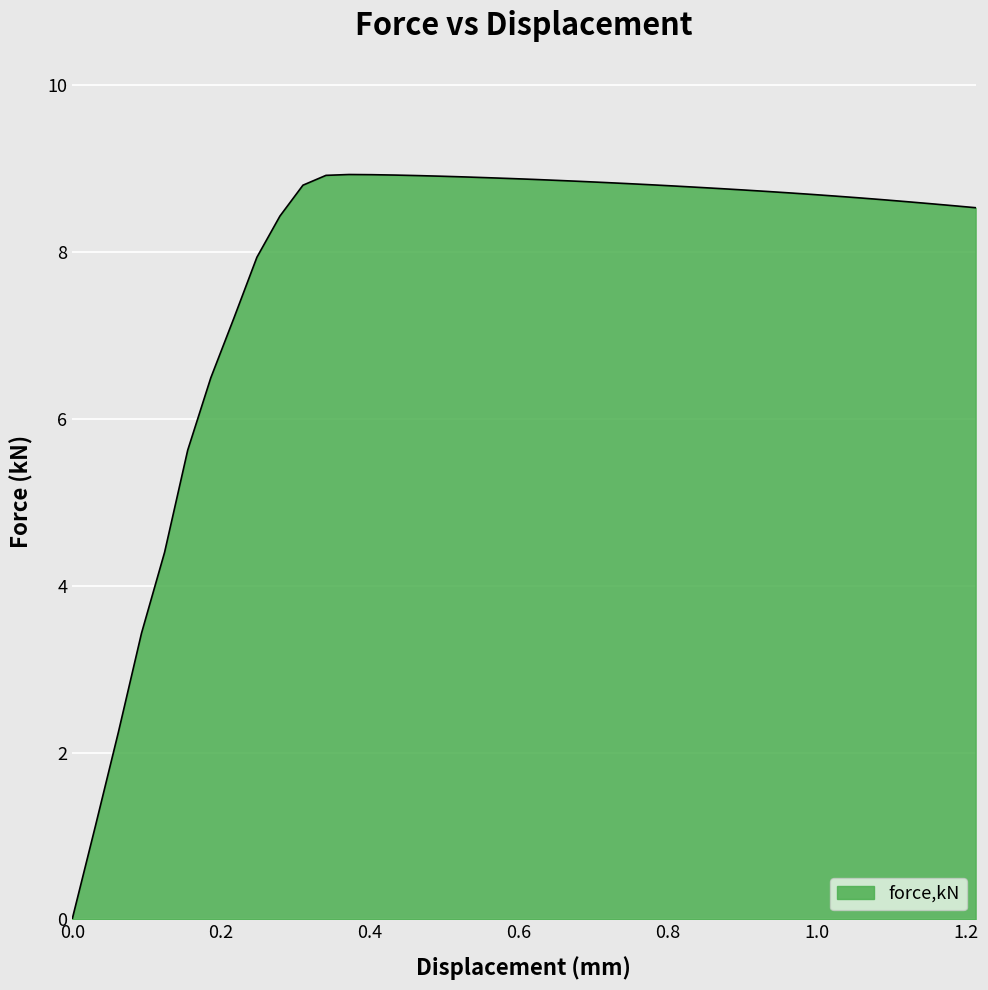

What is the greatest value displayed?

8.9